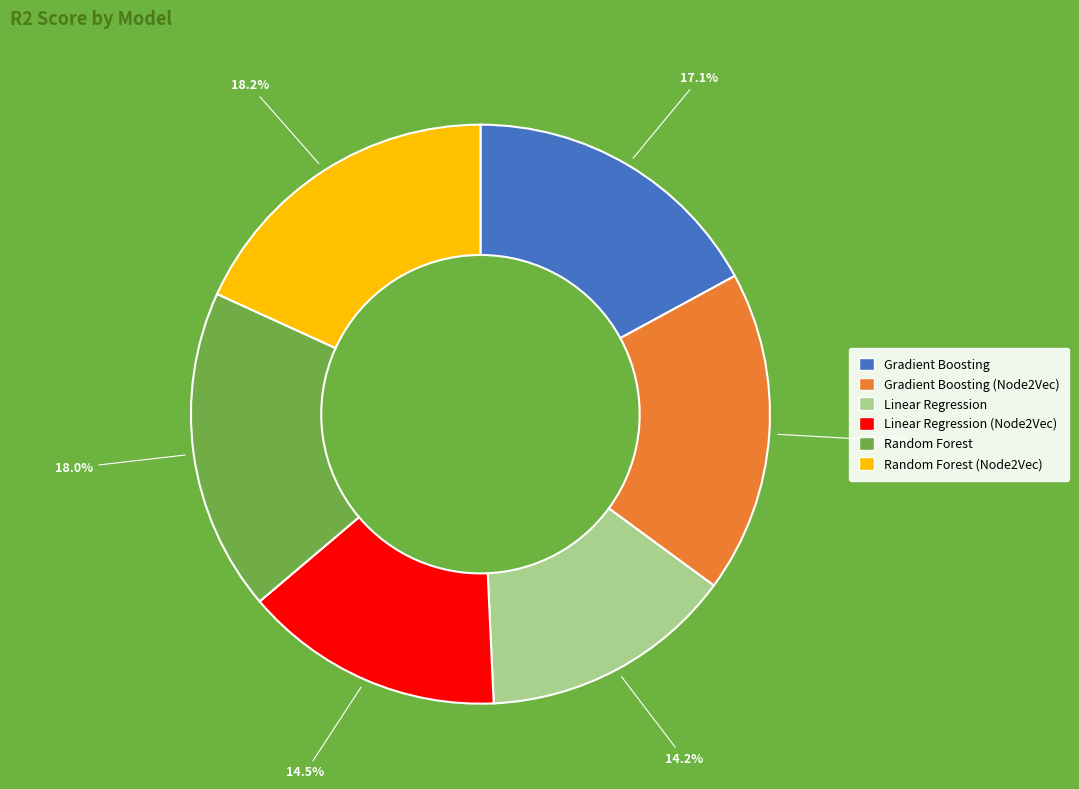

Combined, do Linear Regression (Node2Vec) and Linear Regression account for over 50%?

No